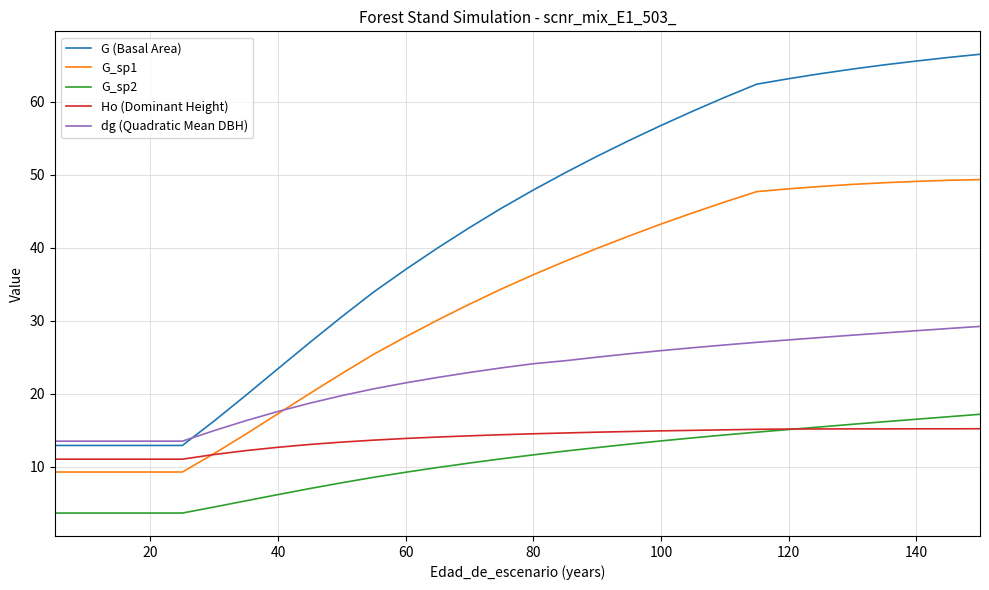

Which series has the largest total across all categories?

G (Basal Area)